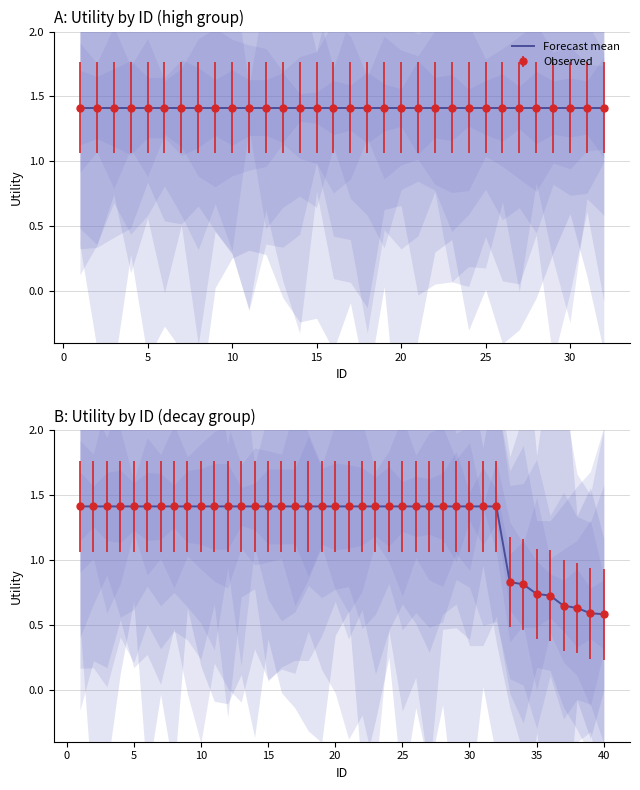

Is it true that the value at 30 is 2.2?

False